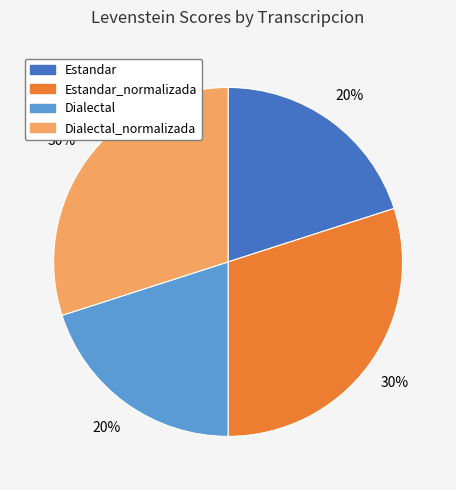

Does any single category account for the majority?

No